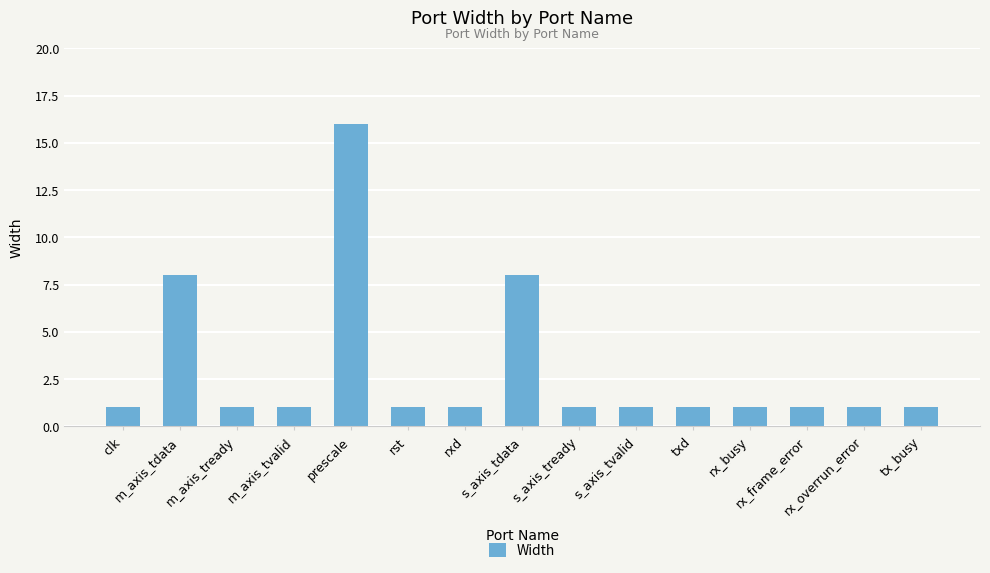

What is the greatest value displayed?

16